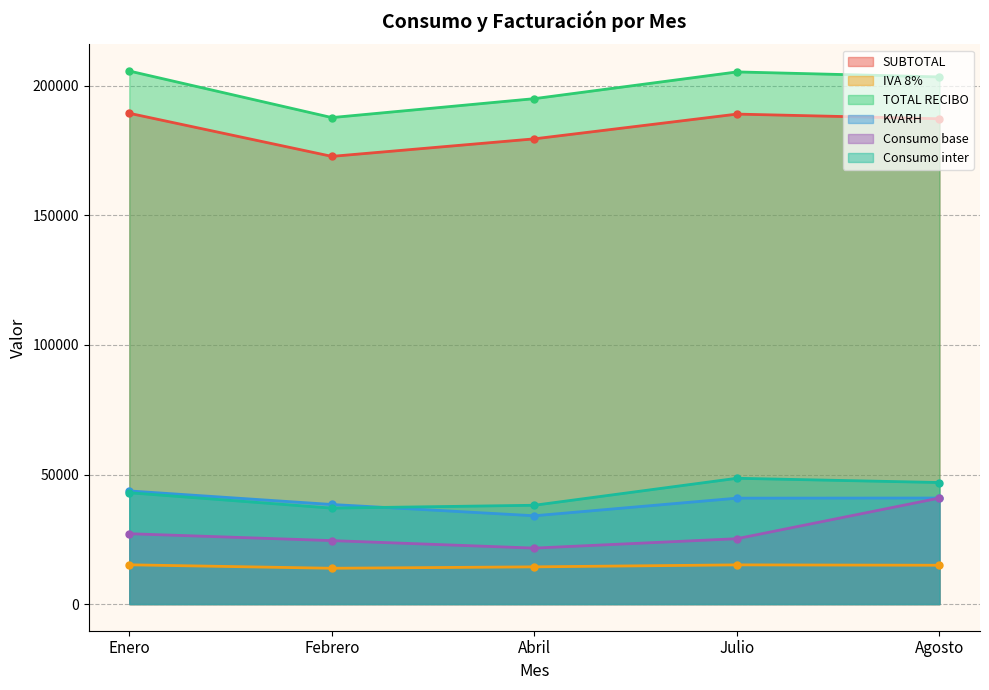

Count the number of data series in this chart.

6